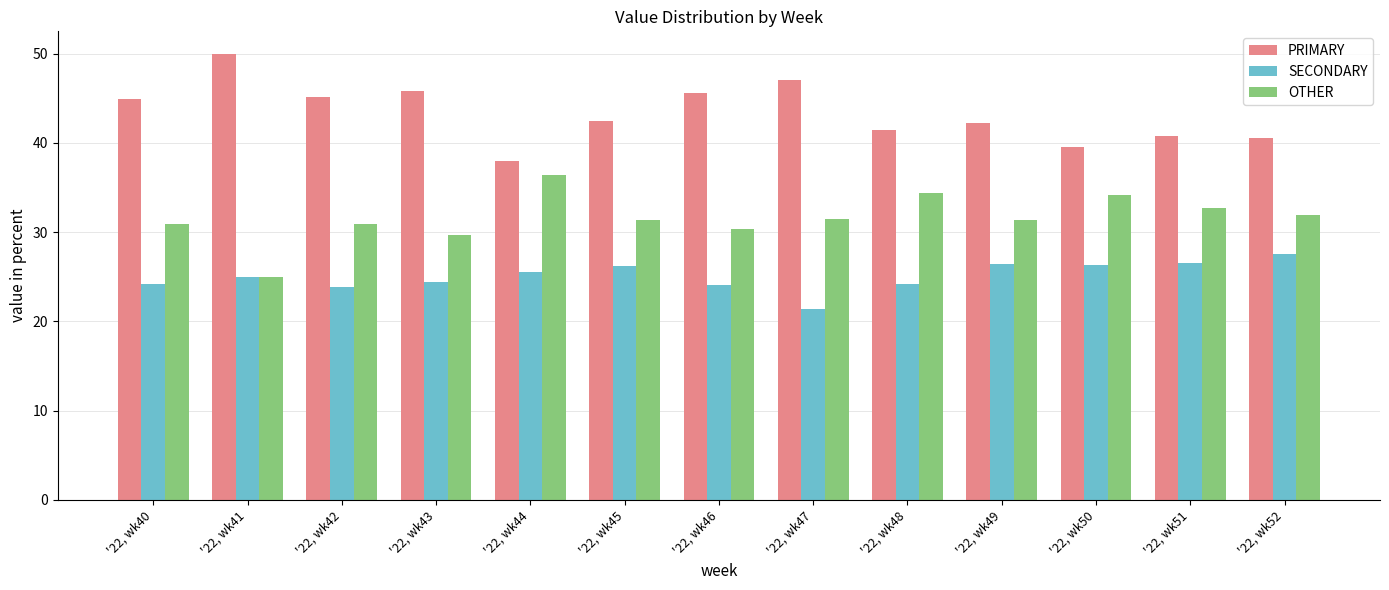

Is it true that SECONDARY equals 11.9 at '22, wk48?

False